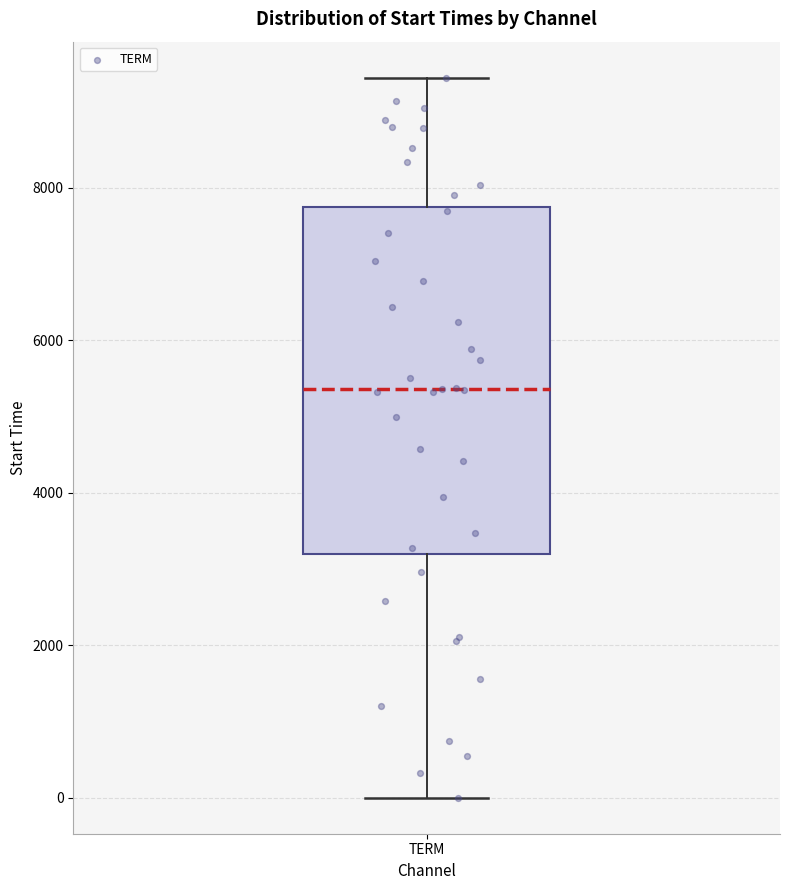

Where does the median line of the box for TERM sit on the y-axis? The values are not printed on the chart, so give them approximately, as read against the axis.

5400